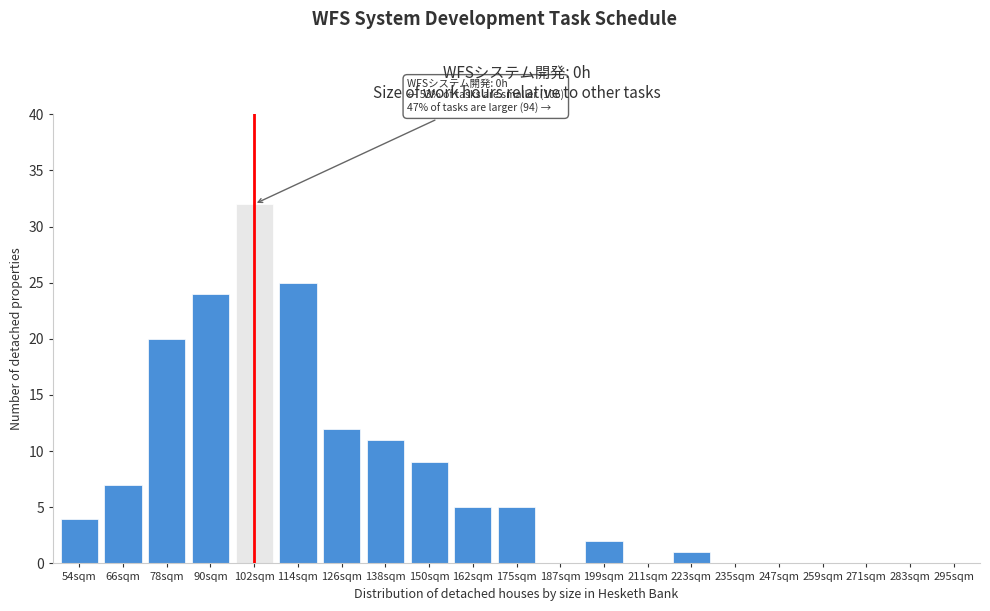

Reading right to left, transcribe all the data shown in this chart.

295sqm=0	283sqm=0	271sqm=0	259sqm=0	247sqm=0	235sqm=0	223sqm=1	211sqm=0	199sqm=2	187sqm=0	175sqm=5	162sqm=5	150sqm=9	138sqm=11	126sqm=12	114sqm=25	102sqm=32	90sqm=24	78sqm=20	66sqm=7	54sqm=4